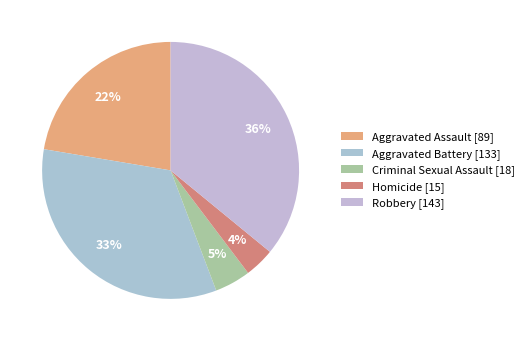

To the nearest percent, what percentage of the pie is Criminal Sexual Assault?

5%